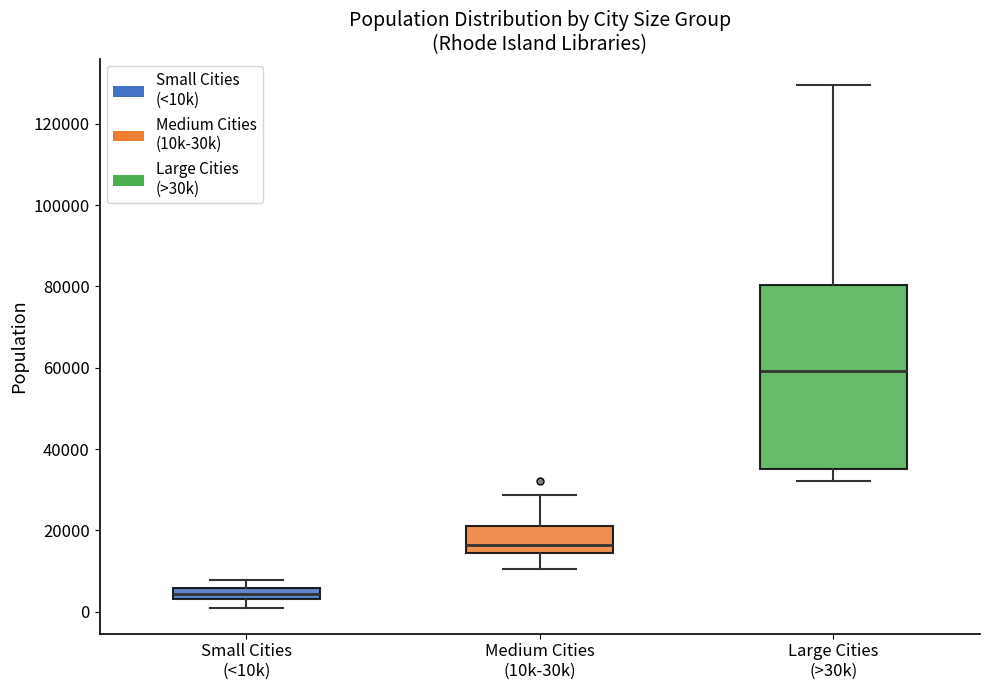

Where is the lower edge of the box for Large Cities (>30k) on the y-axis? The values are not printed on the chart, so give them approximately, as read against the axis.

36000